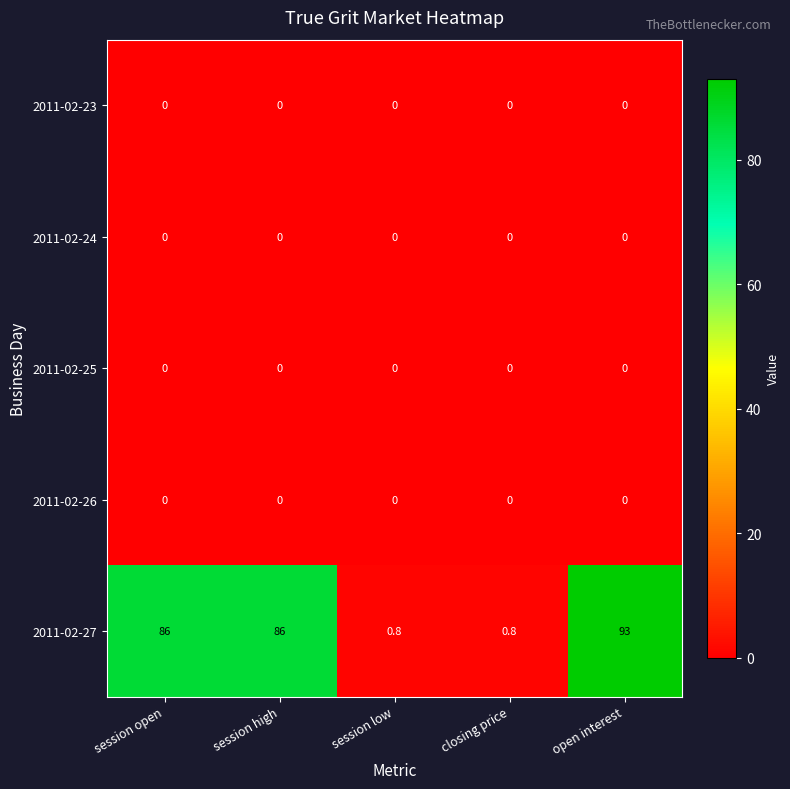

At how many categories does at least one series exceed 66?

3